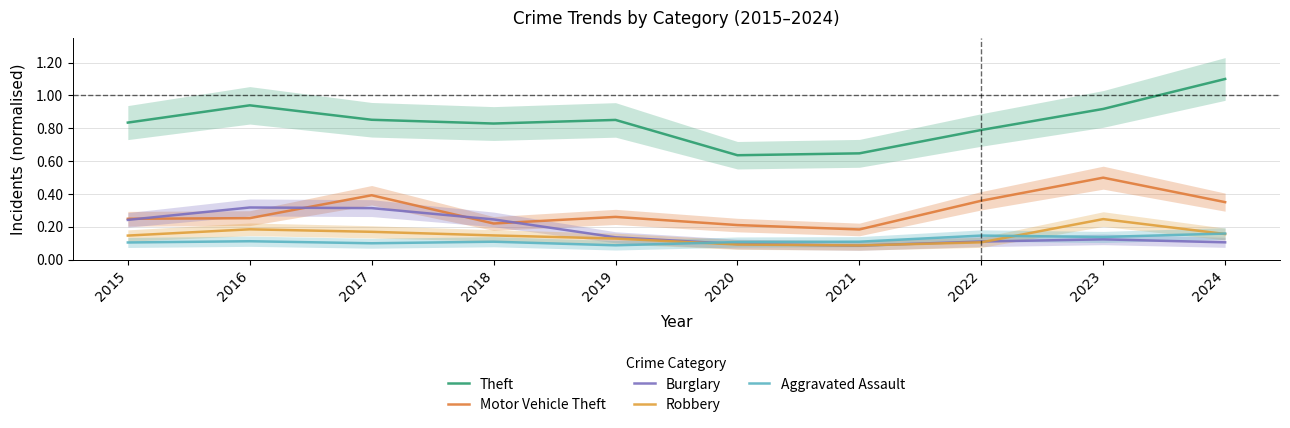

What is the total value across all series at 2020?

1.1